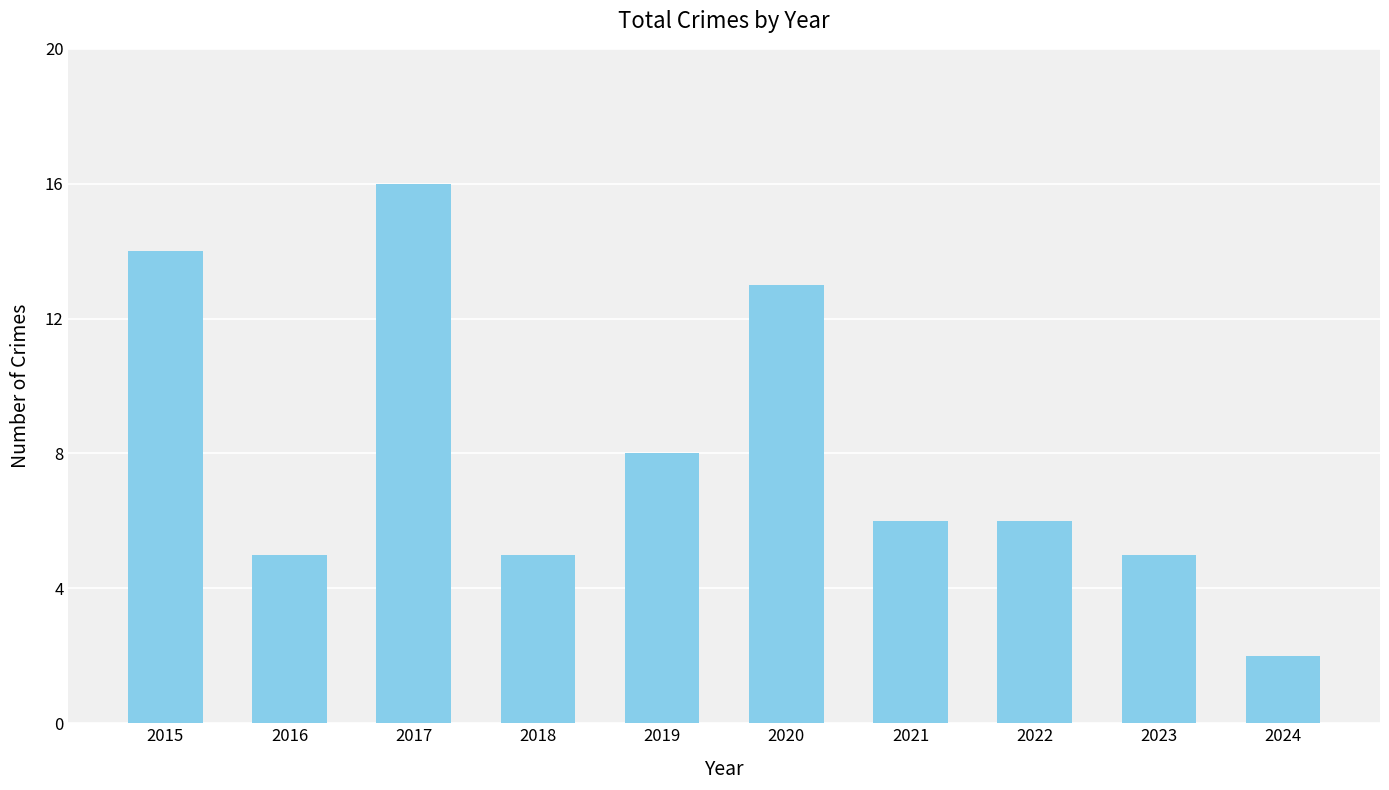

Which has a higher value, 2021 or 2018?

2021